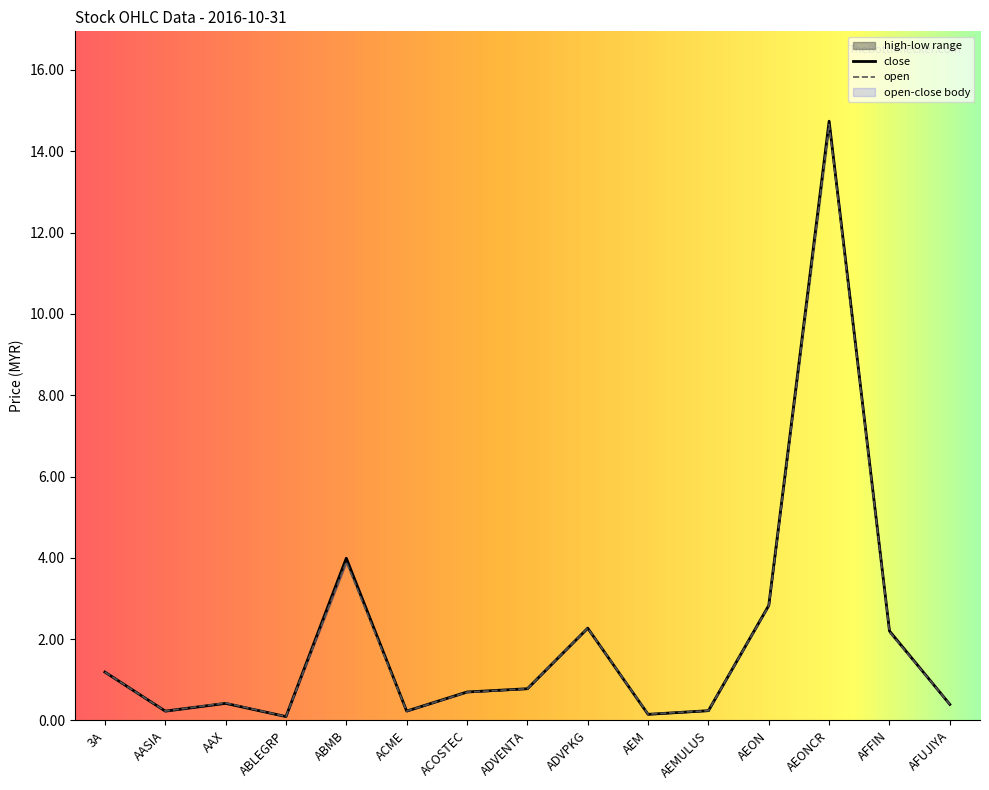

Rank the categories by open value from highest to lowest.

AEONCR, ABMB, AEON, ADVPKG, AFFIN, 3A, ADVENTA, ACOSTEC, AAX, AFUJIYA, AEMULUS, AASIA, ACME, AEM, ABLEGRP